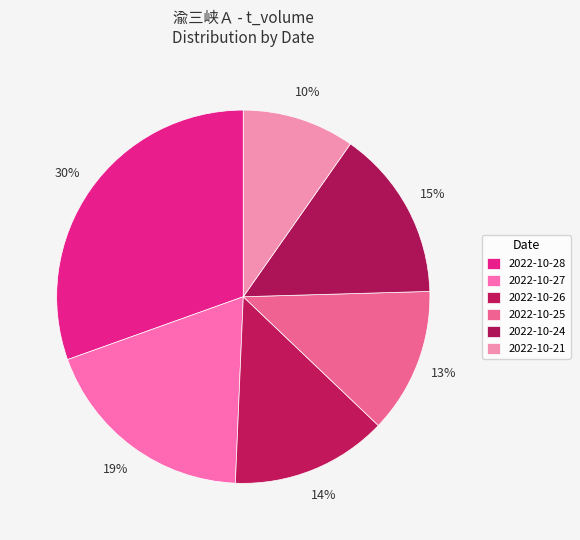

Do 2022-10-21 and 2022-10-25 together represent more than half of the pie?

No